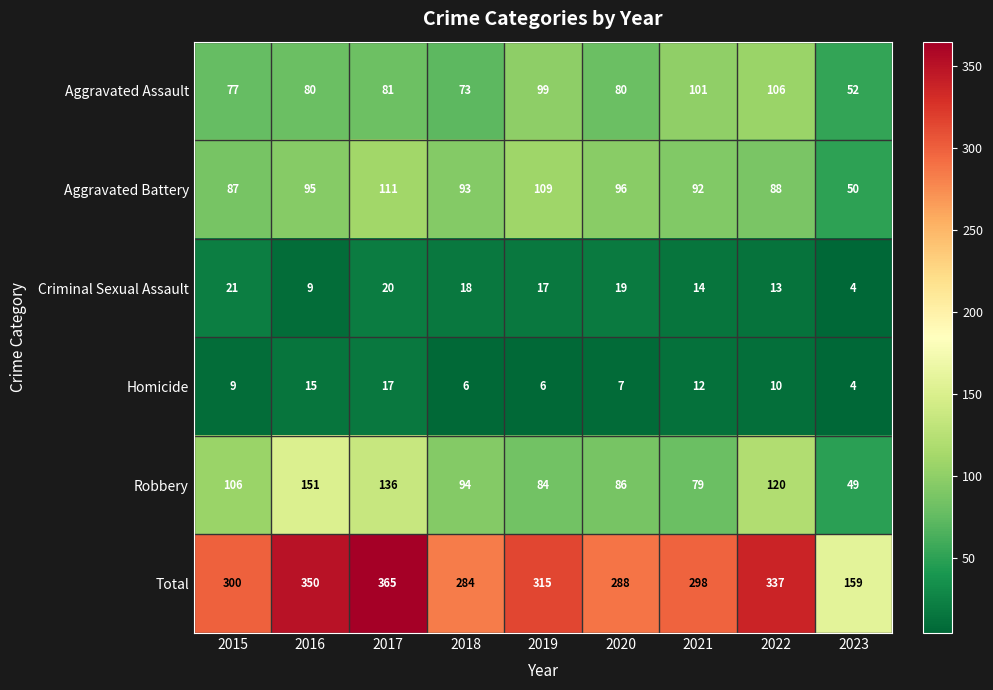

How many values in the Aggravated Battery series are below 93?

4